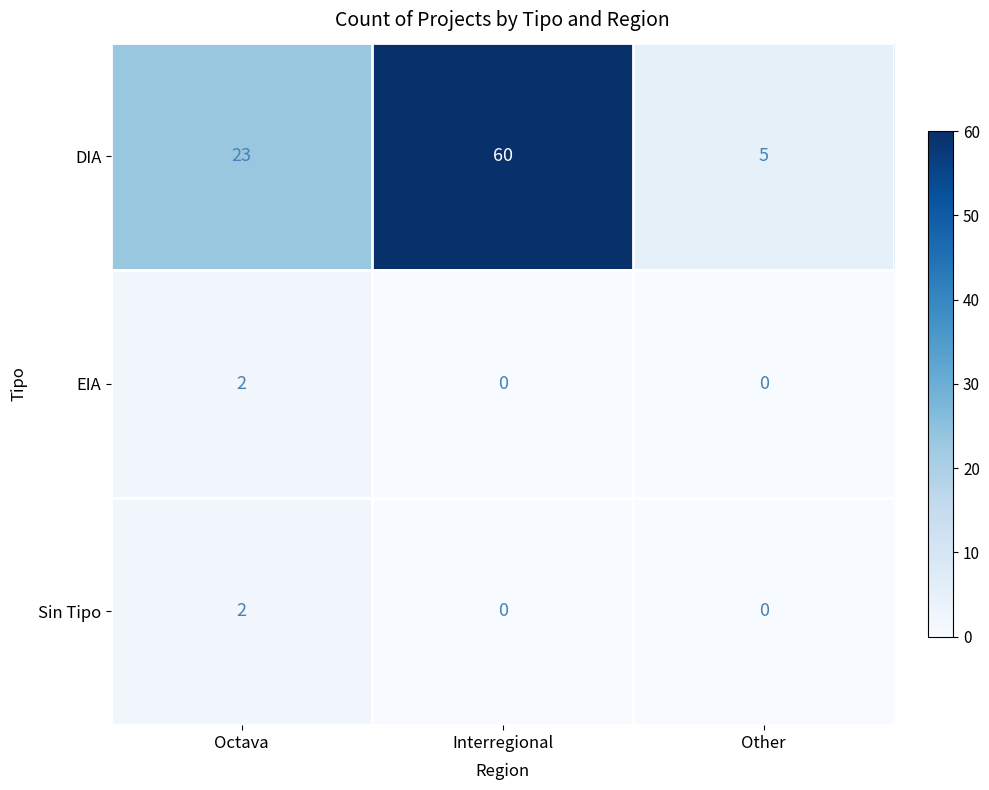

At which category is the sum across all series the highest?

Interregional